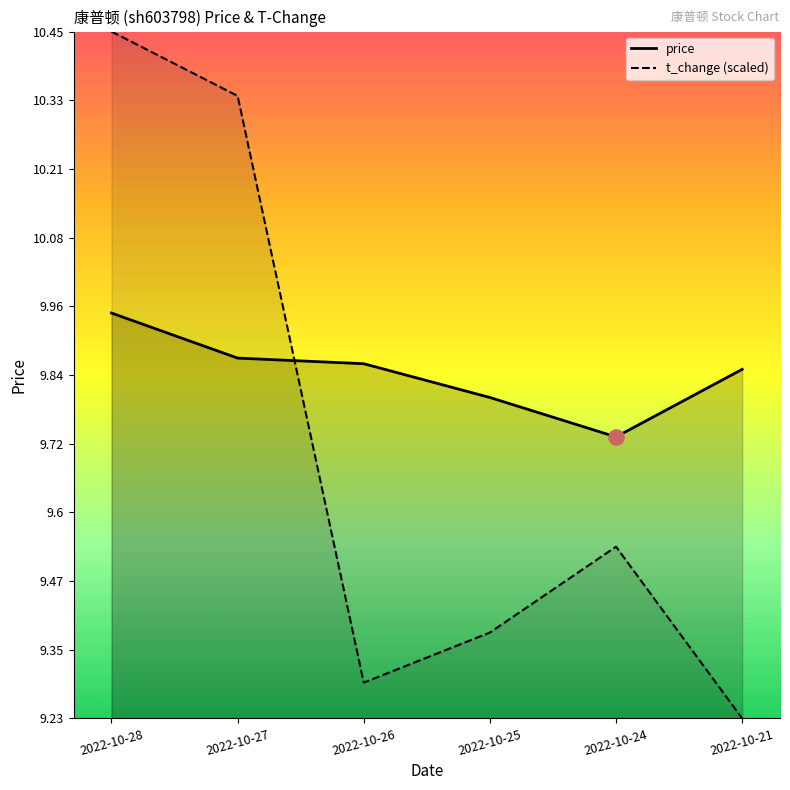

Which series reaches the minimum Y coordinate?

t_change